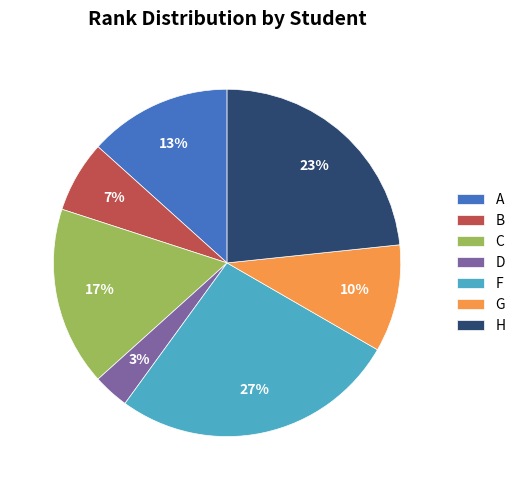

Rank the categories by value from lowest to highest.

D, B, G, A, C, H, F